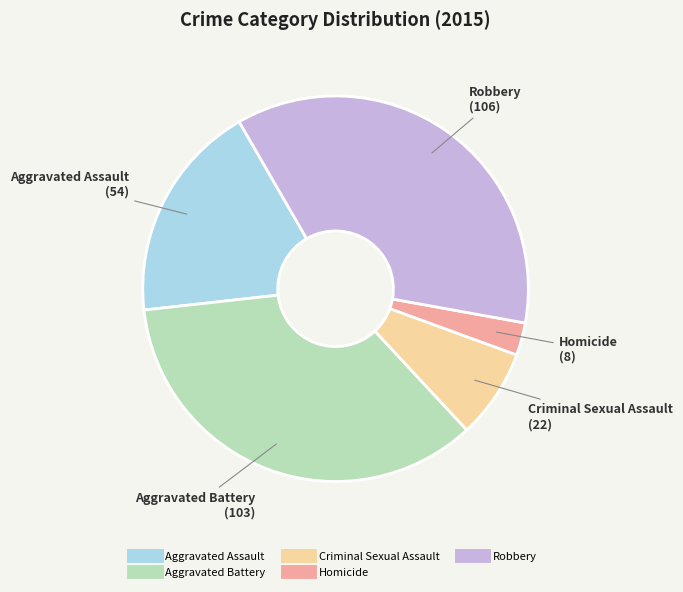

Count the number of slices in the pie.

5